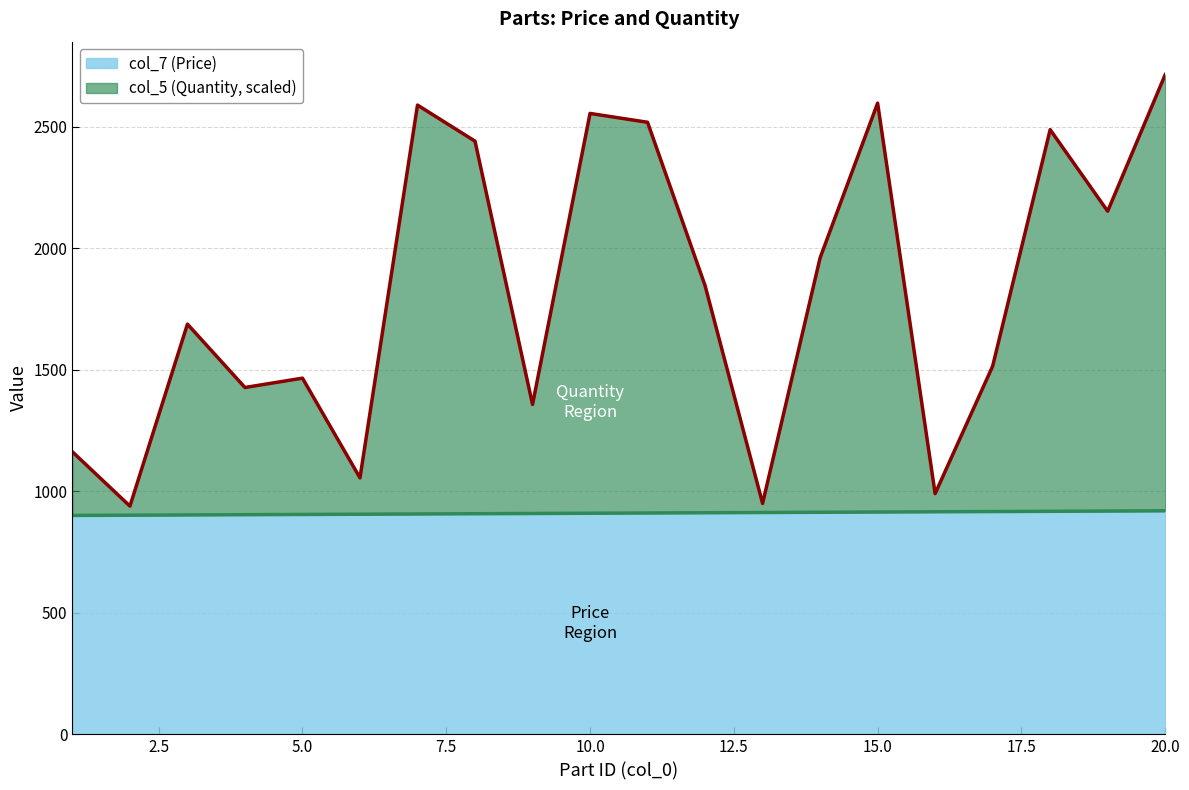

At which label is col_5 (Quantity) closest to 1827?

12